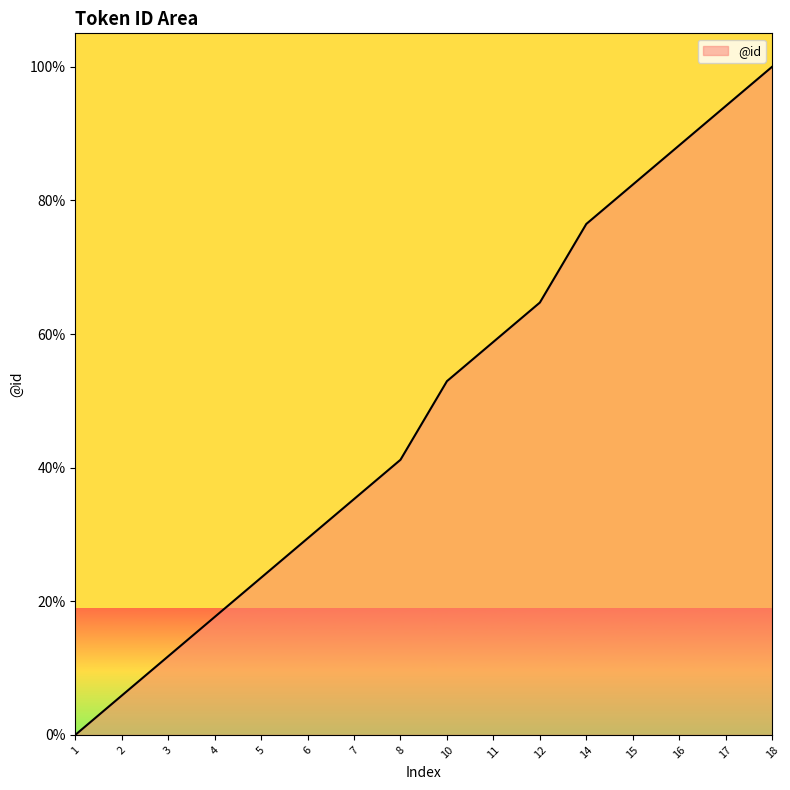

At which label is the value closest to 50?

10